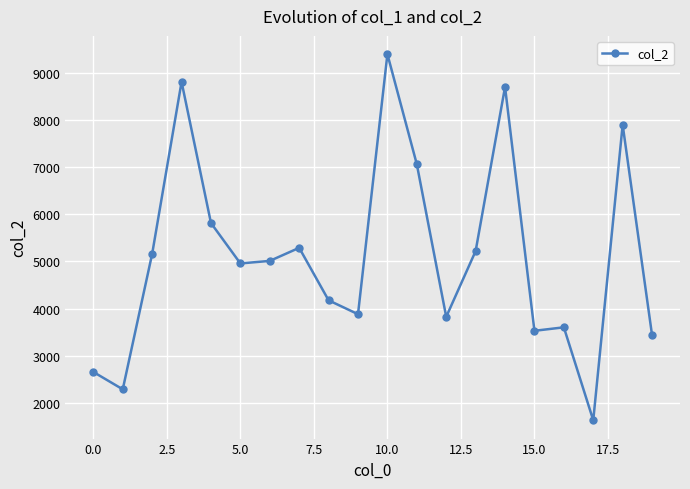

What is the greatest value displayed?

9406